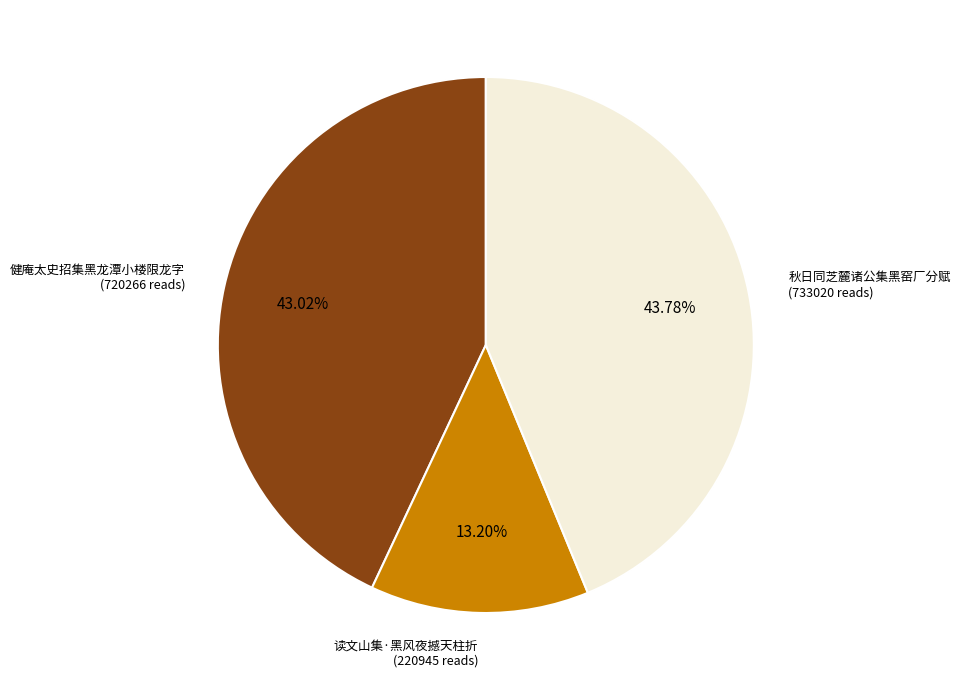

Does any single category account for the majority?

No